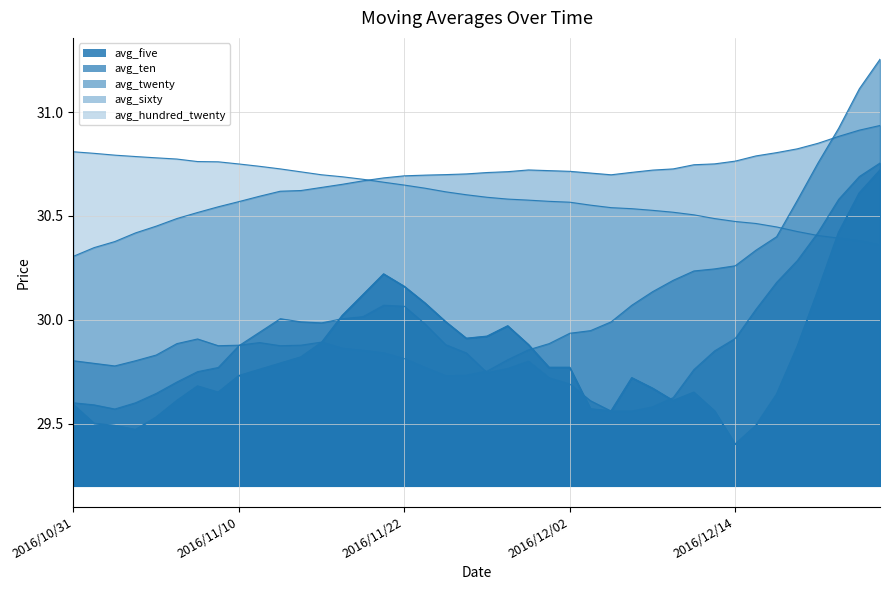

Reading left to right, what are all the values shown in this chart?

avg_five: 29.6	29.5	29.5	29.5	29.5	29.6	29.7	29.6	29.7	29.8	29.8	29.8	29.9	30.0	30.1	30.2	30.2	30.1	30.0	29.9	29.9	30.0	29.9	29.8	29.8	29.6	29.6	29.7	29.7	29.6	29.6	29.6	29.4	29.5	29.6	29.9	30.1	30.4	30.6	30.7
avg_twenty: 29.8	29.8	29.8	29.8	29.8	29.9	29.9	29.9	29.9	29.9	29.9	29.9	29.9	29.9	29.9	29.8	29.8	29.8	29.7	29.7	29.8	29.8	29.9	29.9	29.9	29.9	30.0	30.1	30.1	30.2	30.2	30.2	30.3	30.3	30.4	30.6	30.8	30.9	31.1	31.3
avg_sixty: 30.3	30.3	30.4	30.4	30.5	30.5	30.5	30.5	30.6	30.6	30.6	30.6	30.6	30.7	30.7	30.7	30.7	30.7	30.7	30.7	30.7	30.7	30.7	30.7	30.7	30.7	30.7	30.7	30.7	30.7	30.7	30.8	30.8	30.8	30.8	30.8	30.9	30.9	30.9	30.9
avg_hundred_twenty: 30.8	30.8	30.8	30.8	30.8	30.8	30.8	30.8	30.8	30.7	30.7	30.7	30.7	30.7	30.7	30.7	30.6	30.6	30.6	30.6	30.6	30.6	30.6	30.6	30.6	30.6	30.5	30.5	30.5	30.5	30.5	30.5	30.5	30.5	30.4	30.4	30.4	30.4	30.4	30.4
avg_ten: 29.6	29.6	29.6	29.6	29.6	29.7	29.8	29.8	29.9	29.9	30.0	30.0	30.0	30.0	30.0	30.1	30.1	30.0	29.9	29.8	29.7	29.8	29.8	29.7	29.7	29.6	29.6	29.6	29.6	29.6	29.8	29.9	29.9	30.1	30.2	30.3	30.4	30.6	30.7	30.8